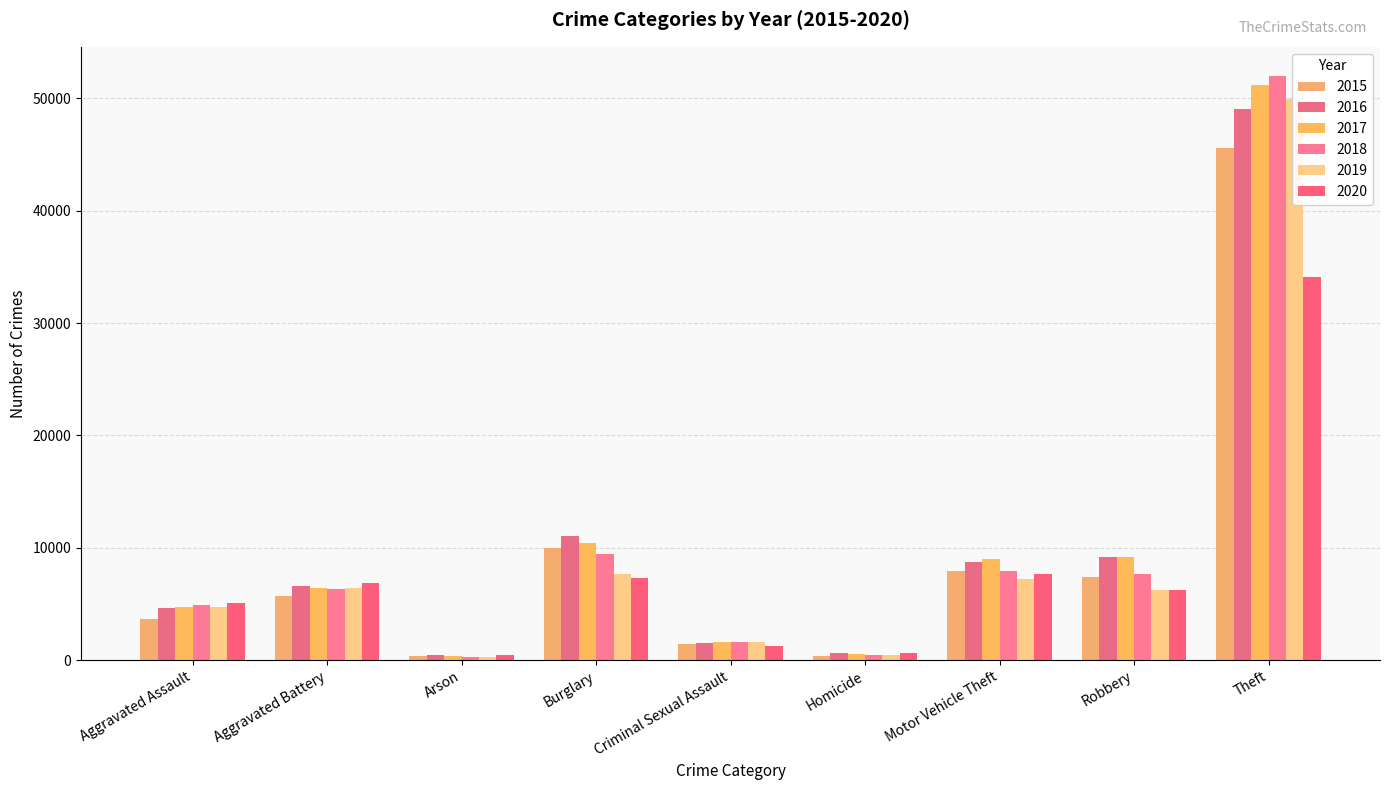

What is the minimum value for 2017?

370